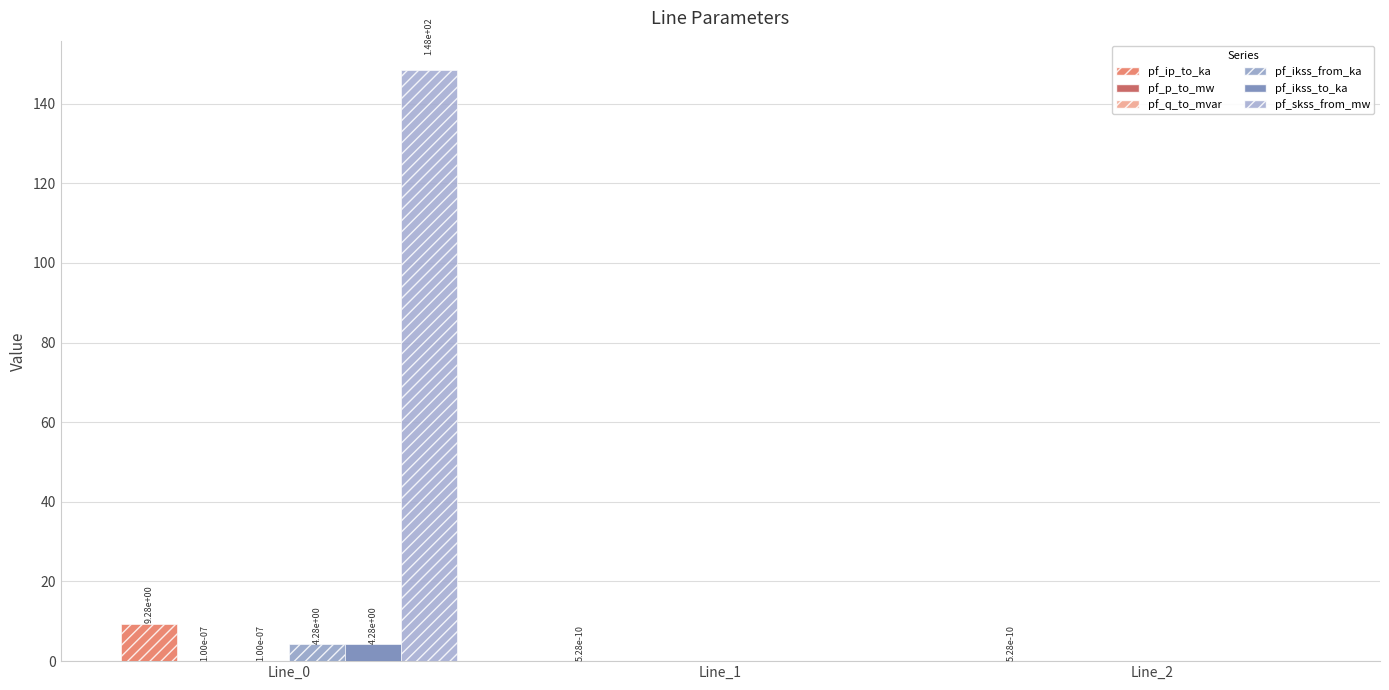

The value of pf_ikss_to_ka at Line_2 is 1.4. True or false?

False